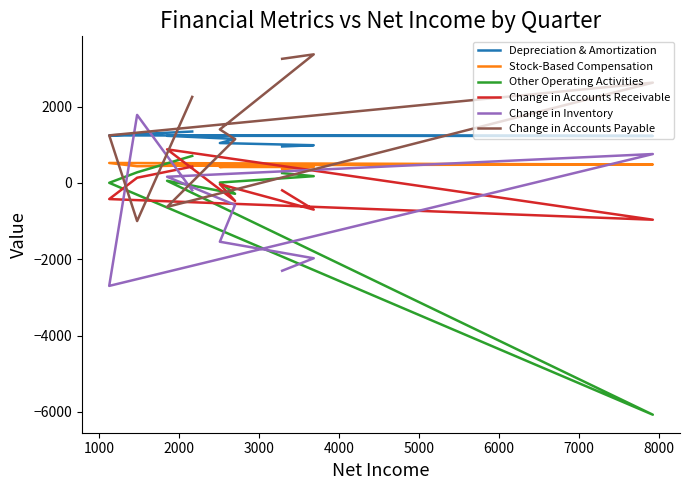

True or false: Change in Accounts Payable has a value of 3489 at 8000.

False